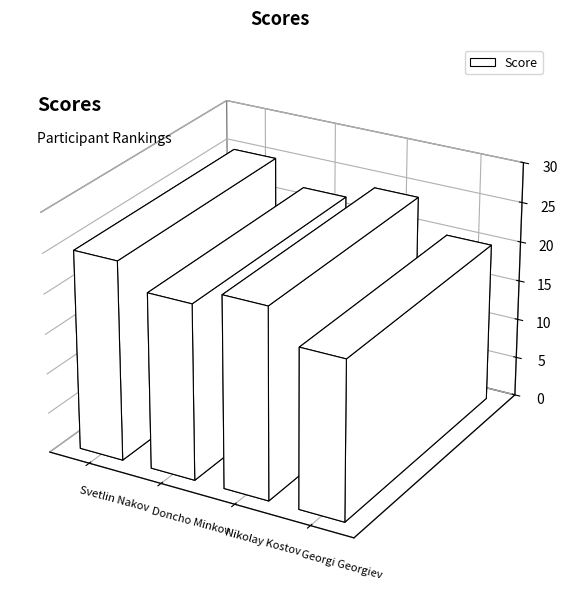

At which label is the value closest to 22?

Doncho Minkov